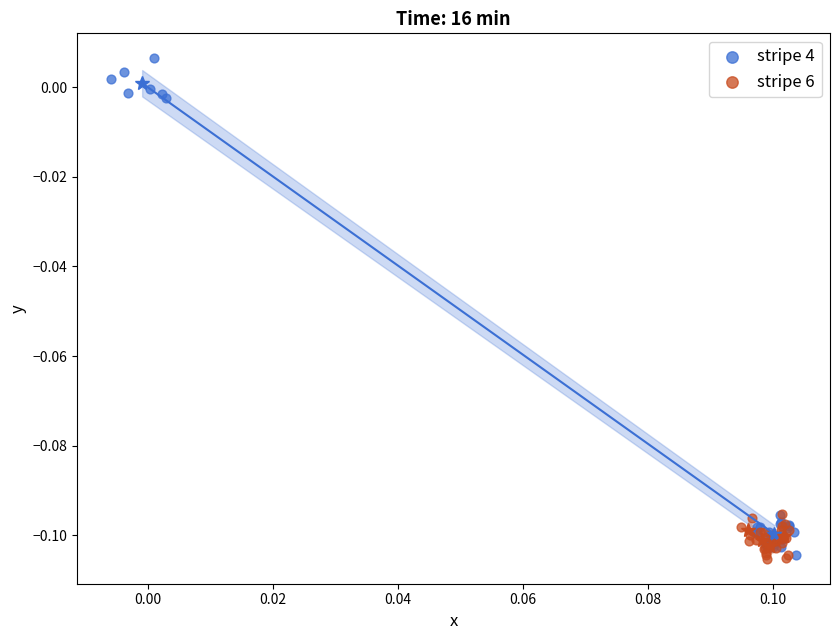

Which series reaches the maximum Y coordinate?

stripe 4